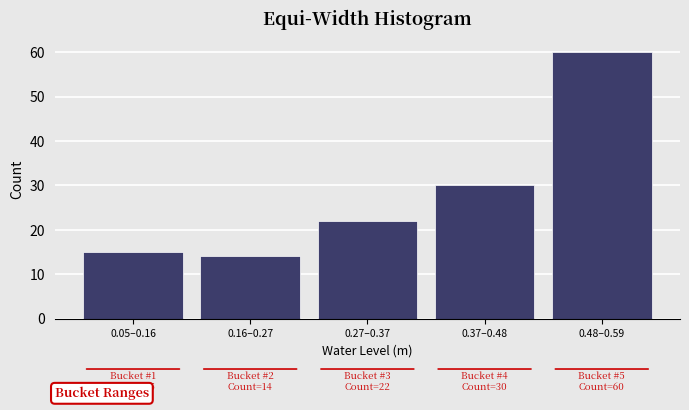

Reading left to right, extract all data points from this chart.

0.05–0.16=15	0.16–0.27=14	0.27–0.37=22	0.37–0.48=30	0.48–0.59=60